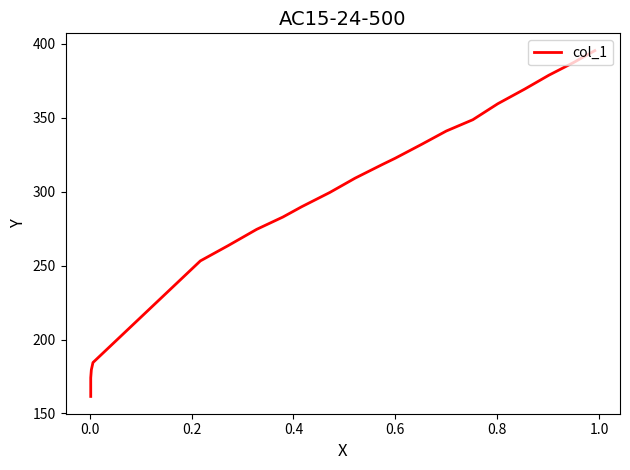

What position from the right is 0.6?

17